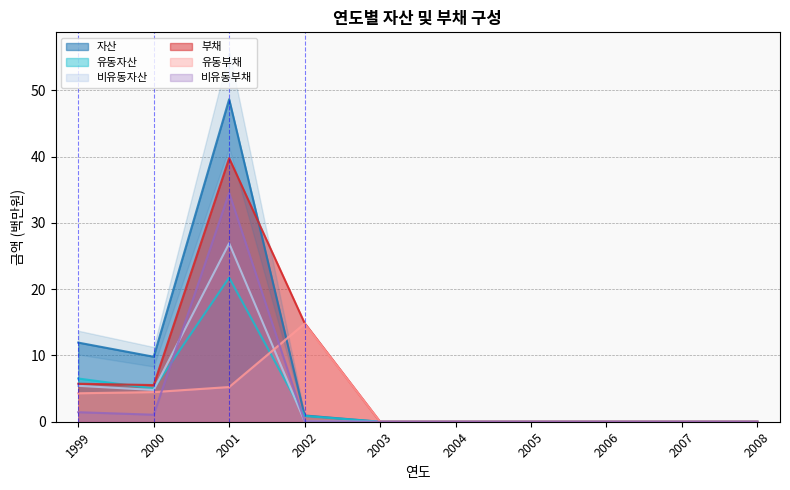

How many interior local valleys does the 비유동자산 series have?

1